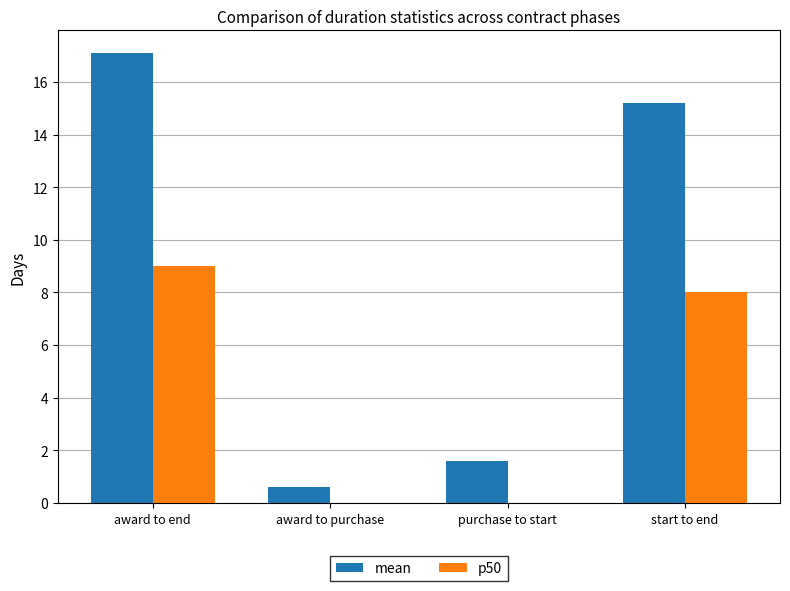

At which category is the sum across all series the highest?

award to end